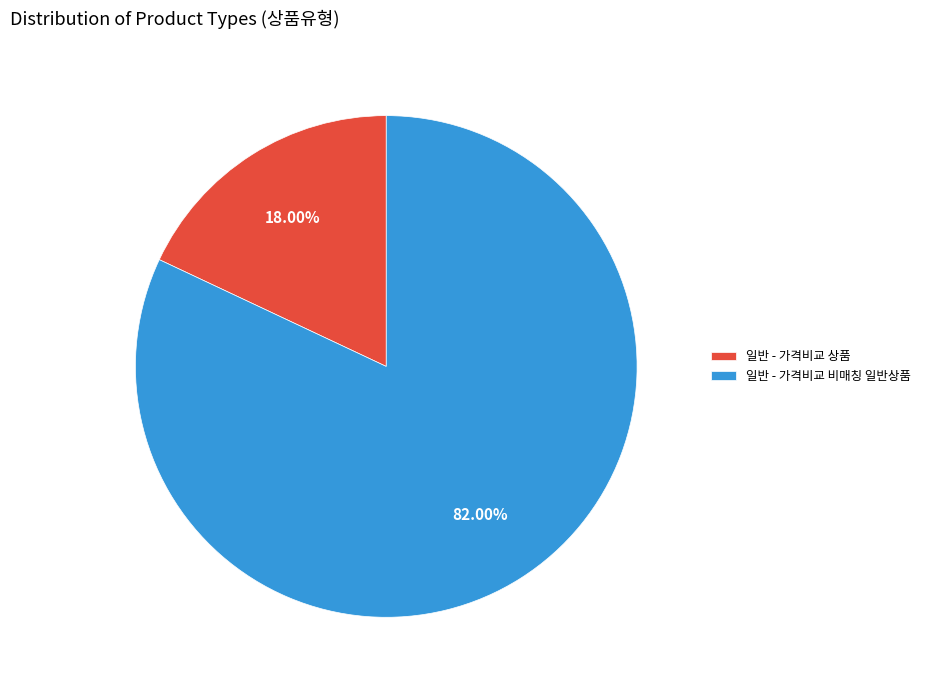

What percentage is the 일반 - 가격비교 비매칭 일반상품 slice, to the nearest percent?

82%